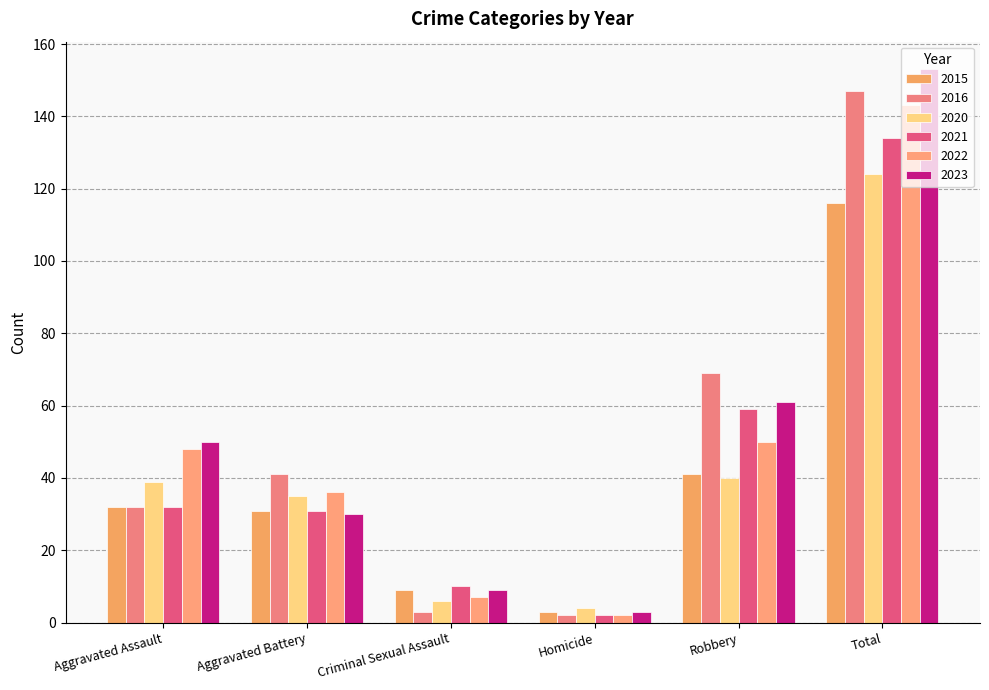

Is it true that 2023 equals 68 at Aggravated Assault?

False